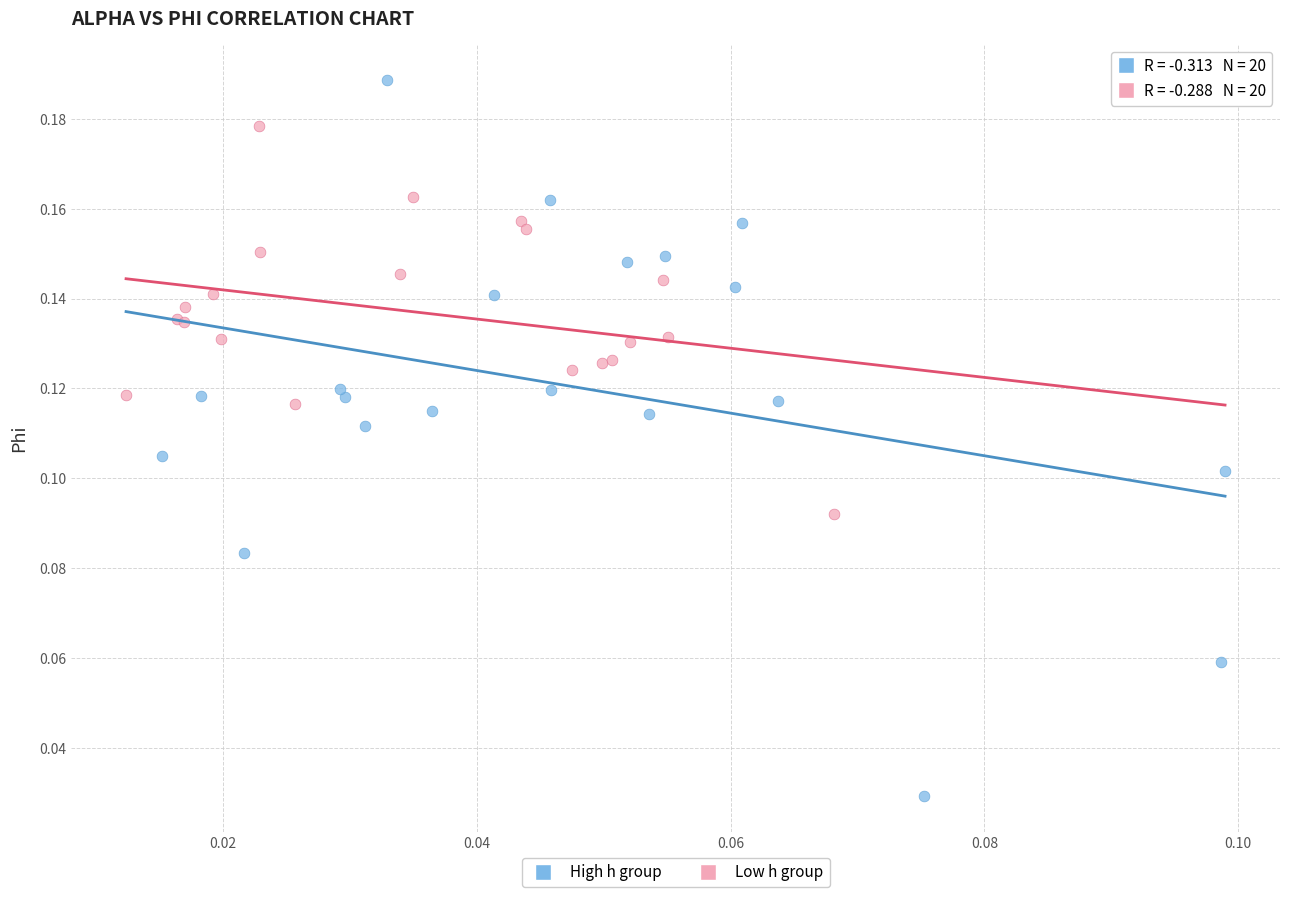

Which series reaches the maximum Y coordinate?

High h group